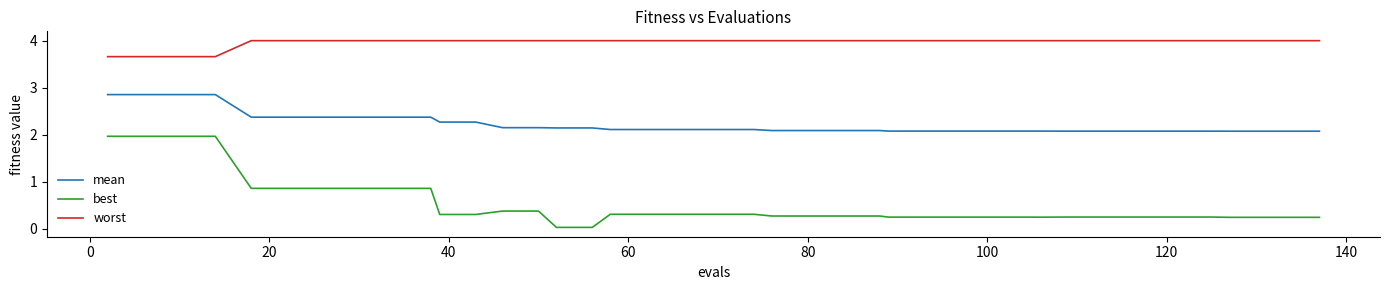

Which series has the largest total across all categories?

worst